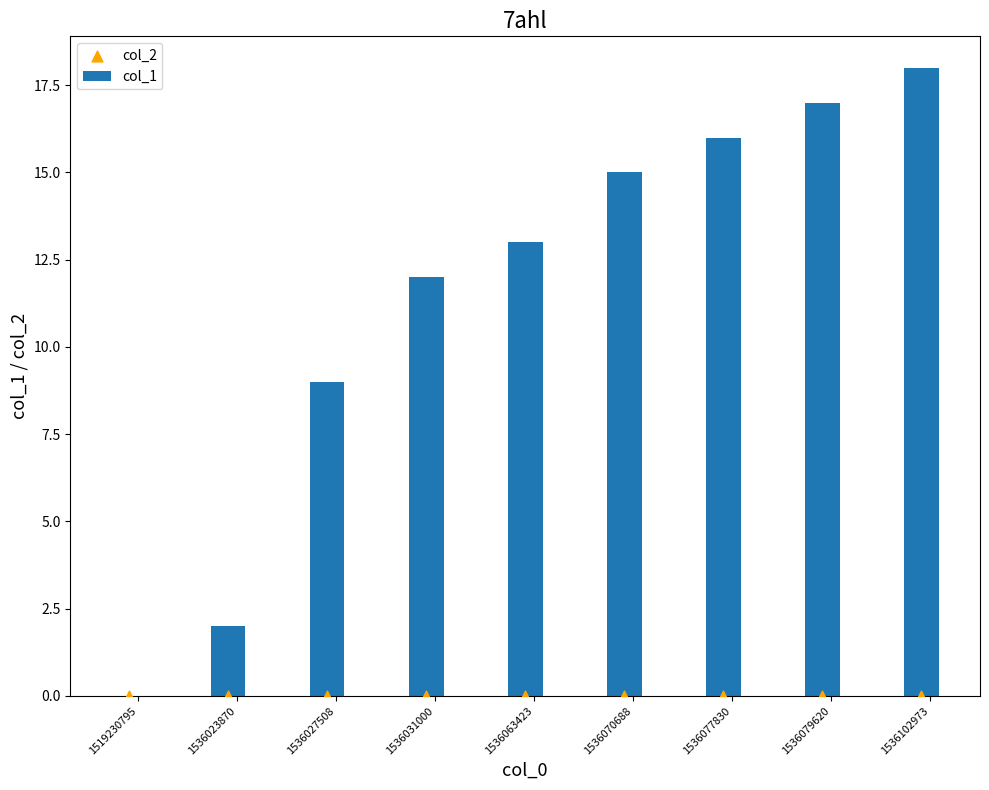

What is the sum of all col_1 values?

102